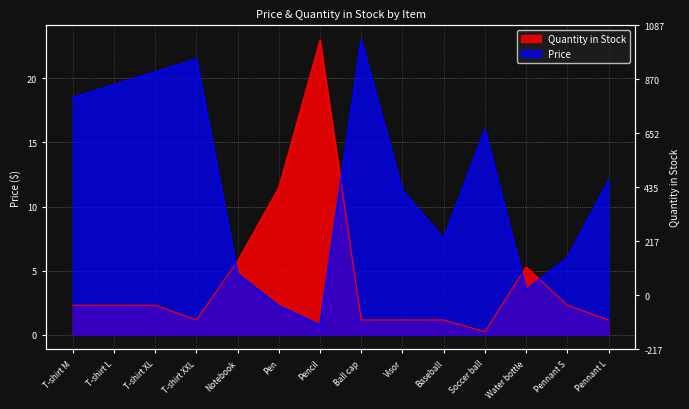

How many data points in Price are above 12?

6